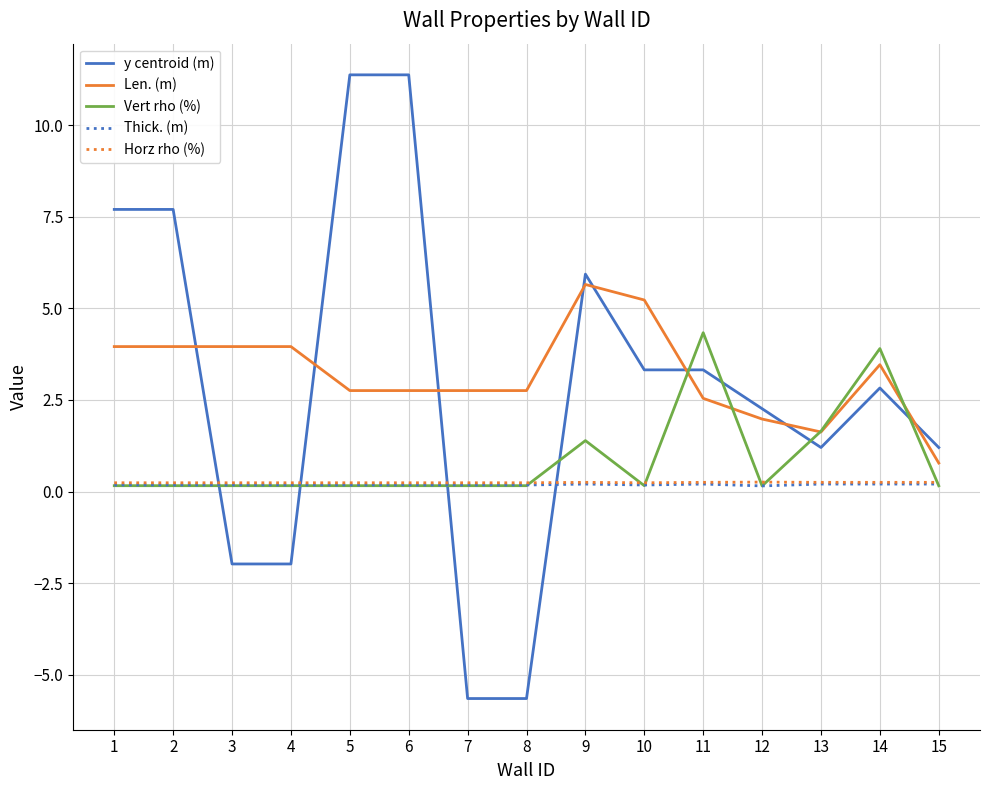

What are all the series names shown in the legend?

y centroid (m), Len. (m), Vert rho (%), Thick. (m), Horz rho (%)